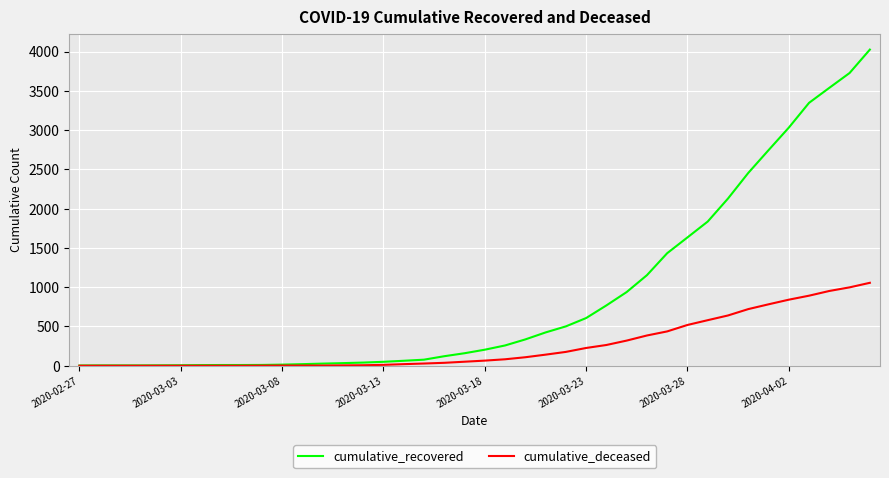

What is the greatest value displayed?

4026